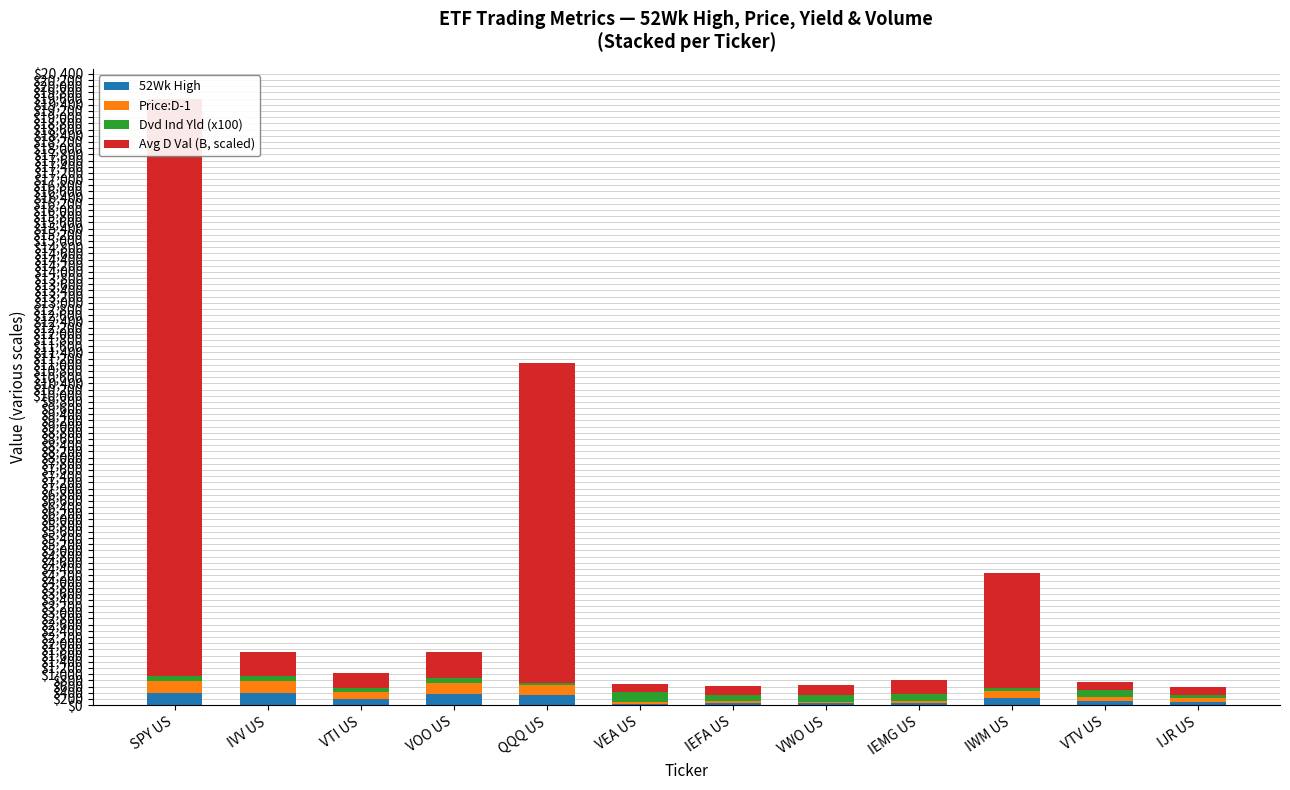

True or false: Dvd Ind Yld (x100) has a value of 103.7 at VWO US.

False